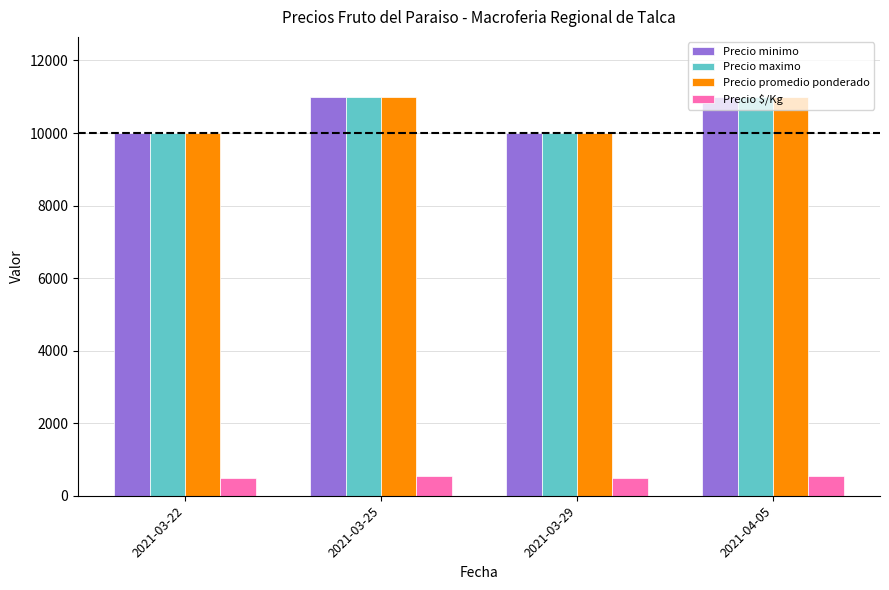

The value of Precio minimo at 2021-03-25 is 11000. True or false?

True